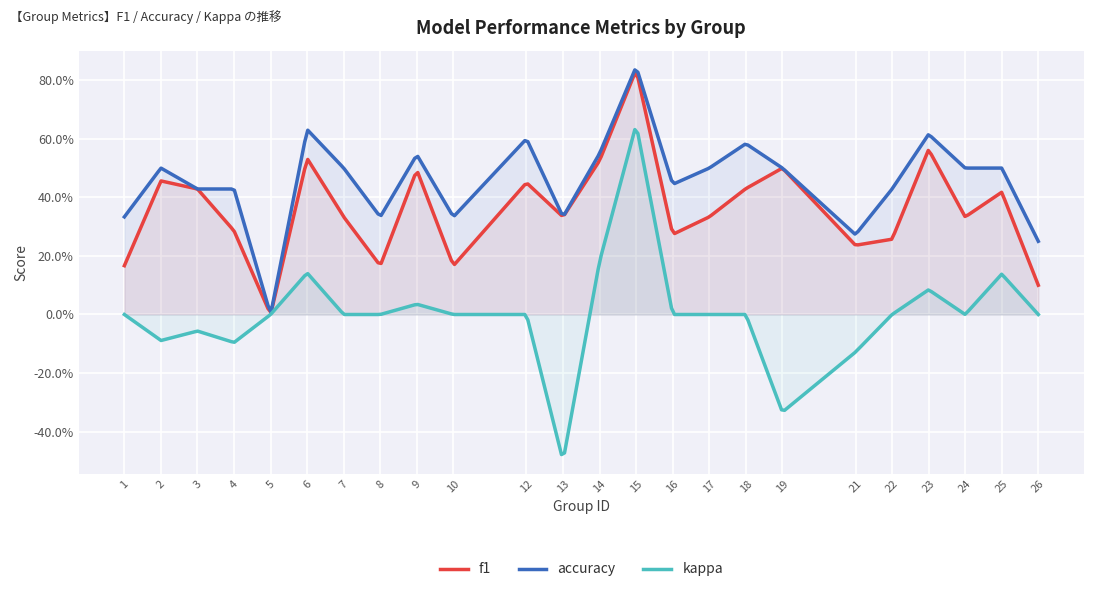

Which label corresponds to the largest value in the chart?

15